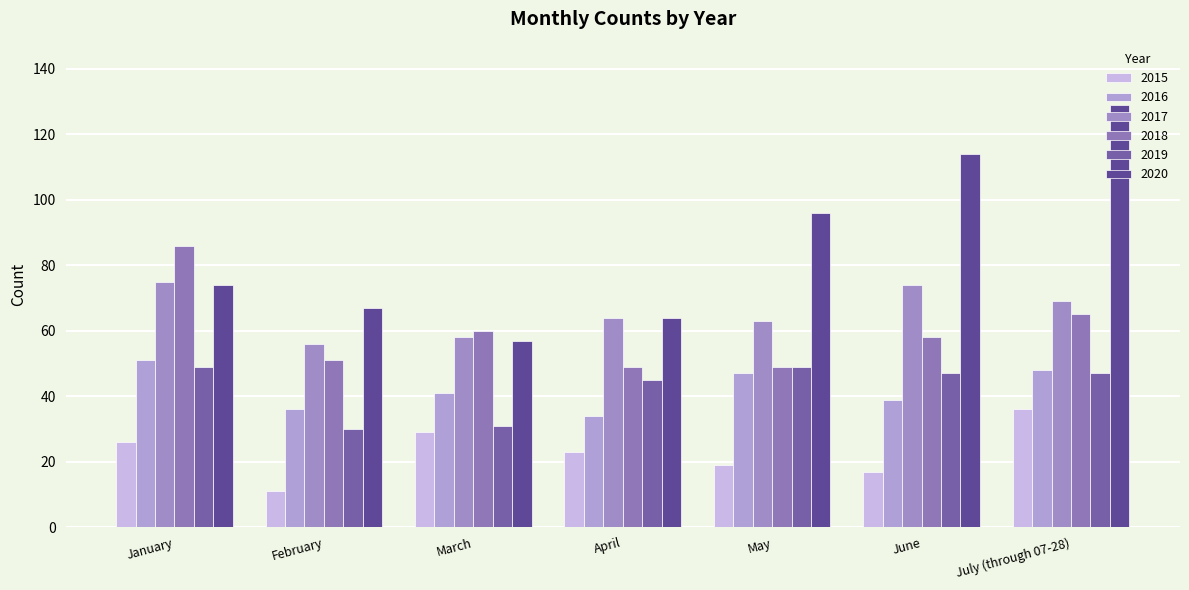

What is the label of the 6th bar from the left?

June